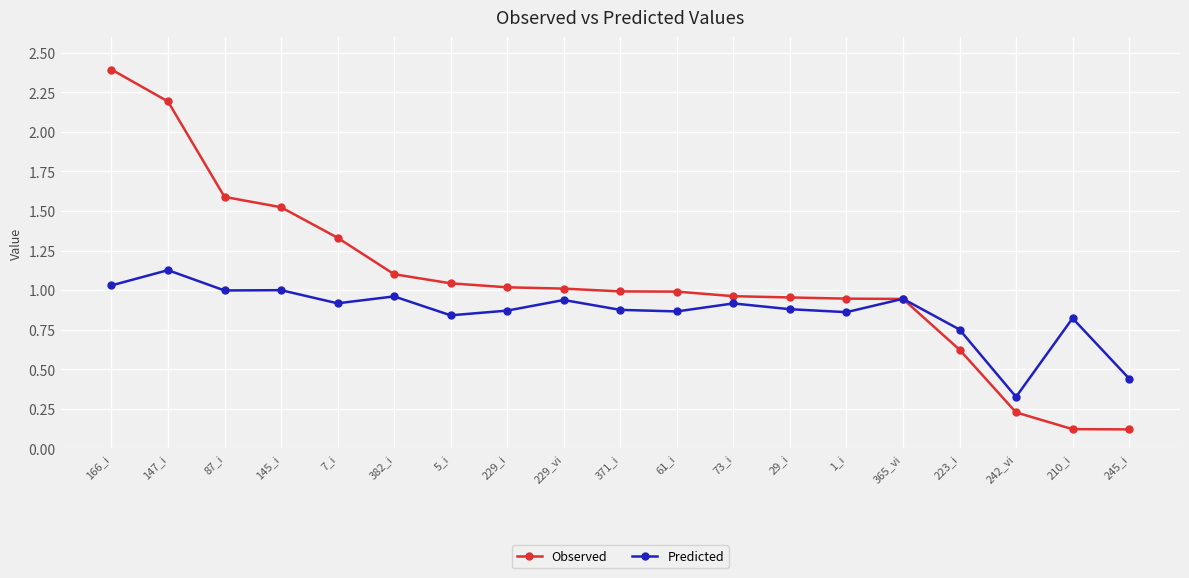

Which series changed the most between 147_i and 145_i?

Observed